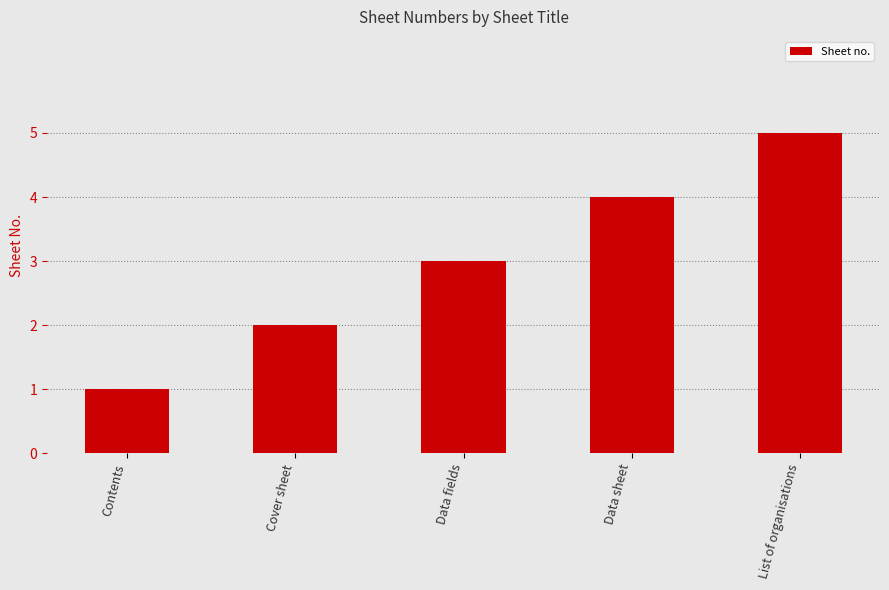

True or false: the data shows 2 at Contents.

False